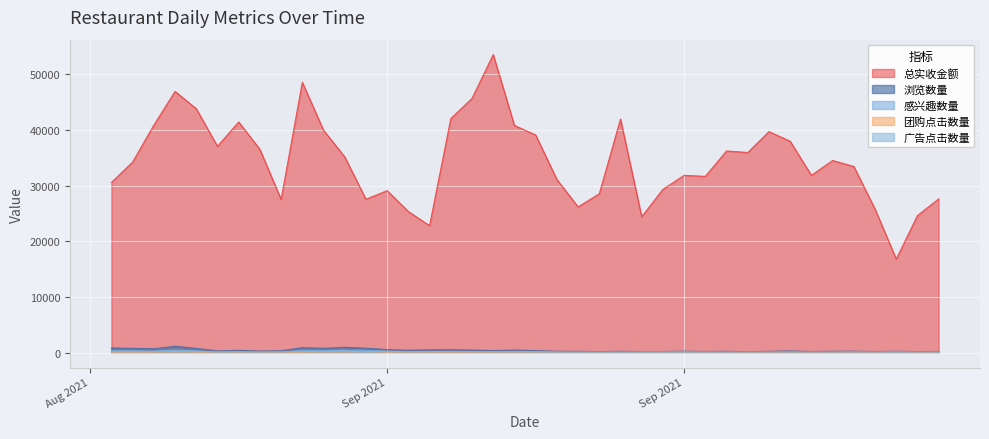

What is the difference between the 广告点击数量 values at 2021-09-10 and 2021-09-23?

194